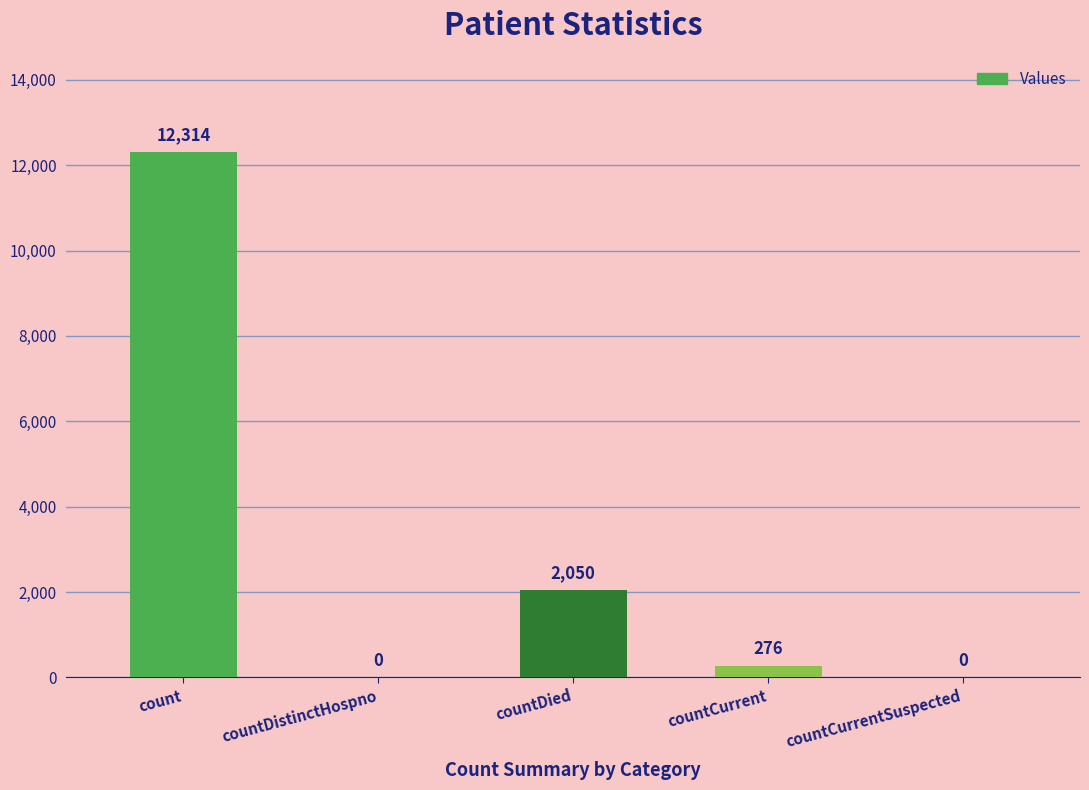

At which category does the chart reach its peak across all series?

count